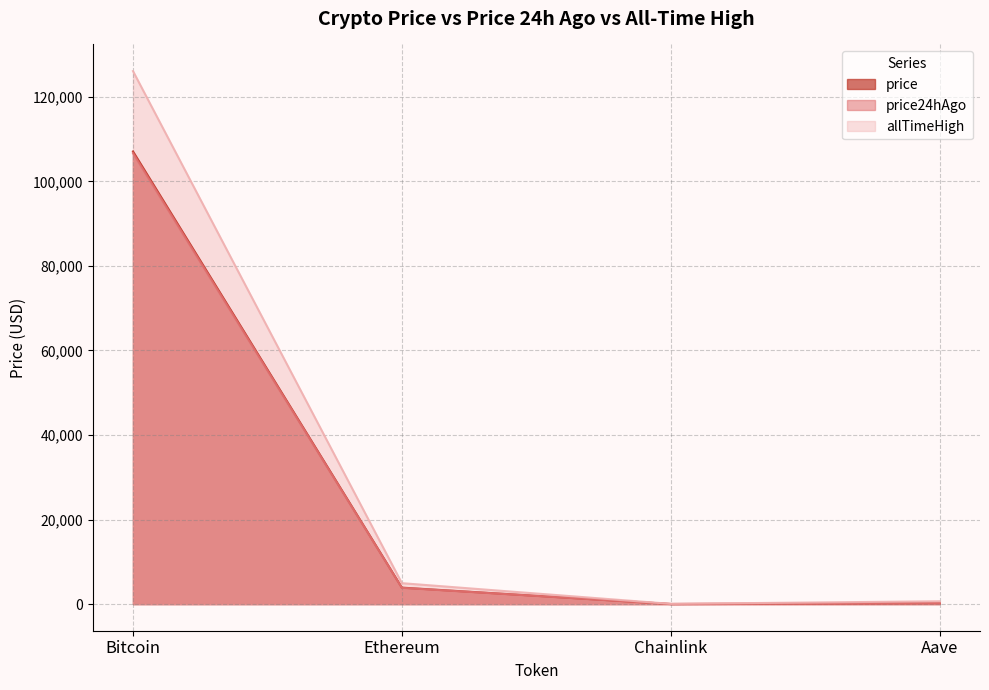

What is the total value across all series at Chainlink?

86.1